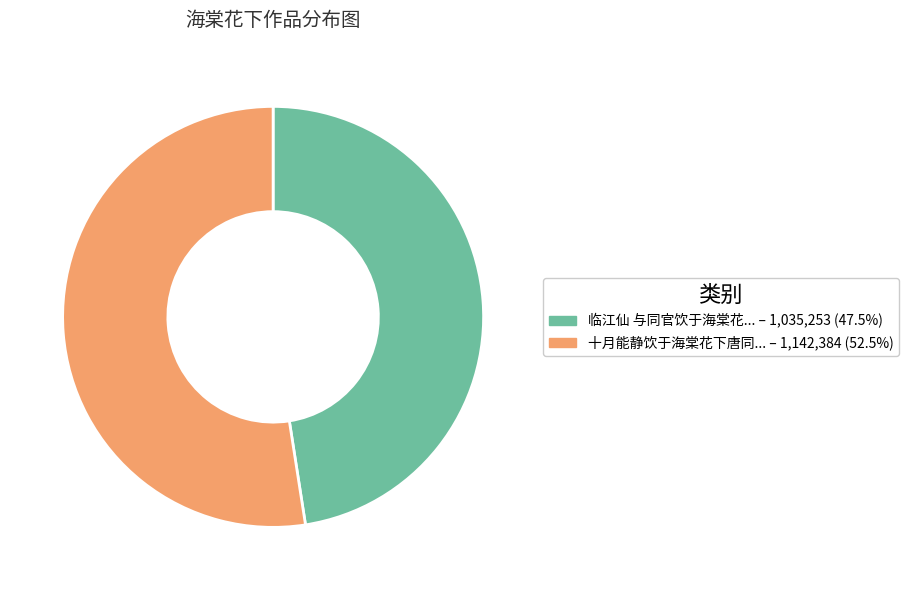

Is there any slice that represents more than half of the pie?

Yes